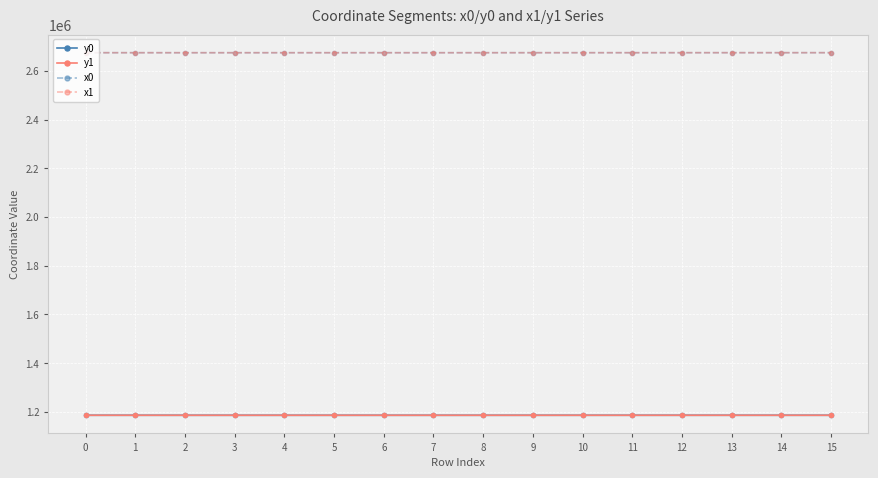

True or false: y1 and x1 cross at least once.

False